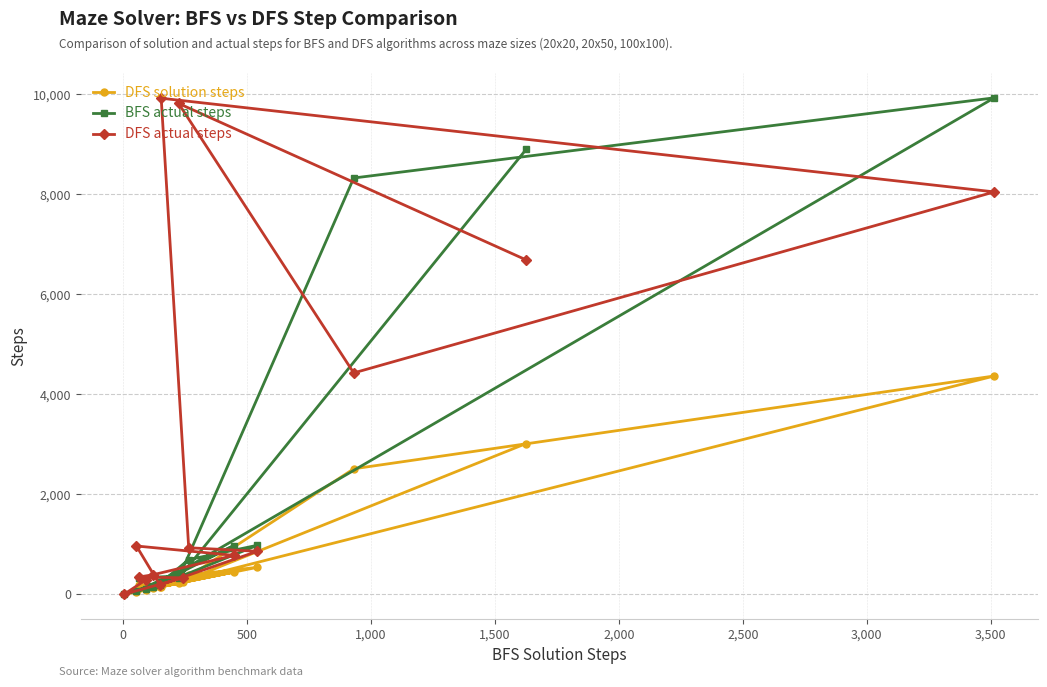

At how many categories does at least one series exceed 9681?

3